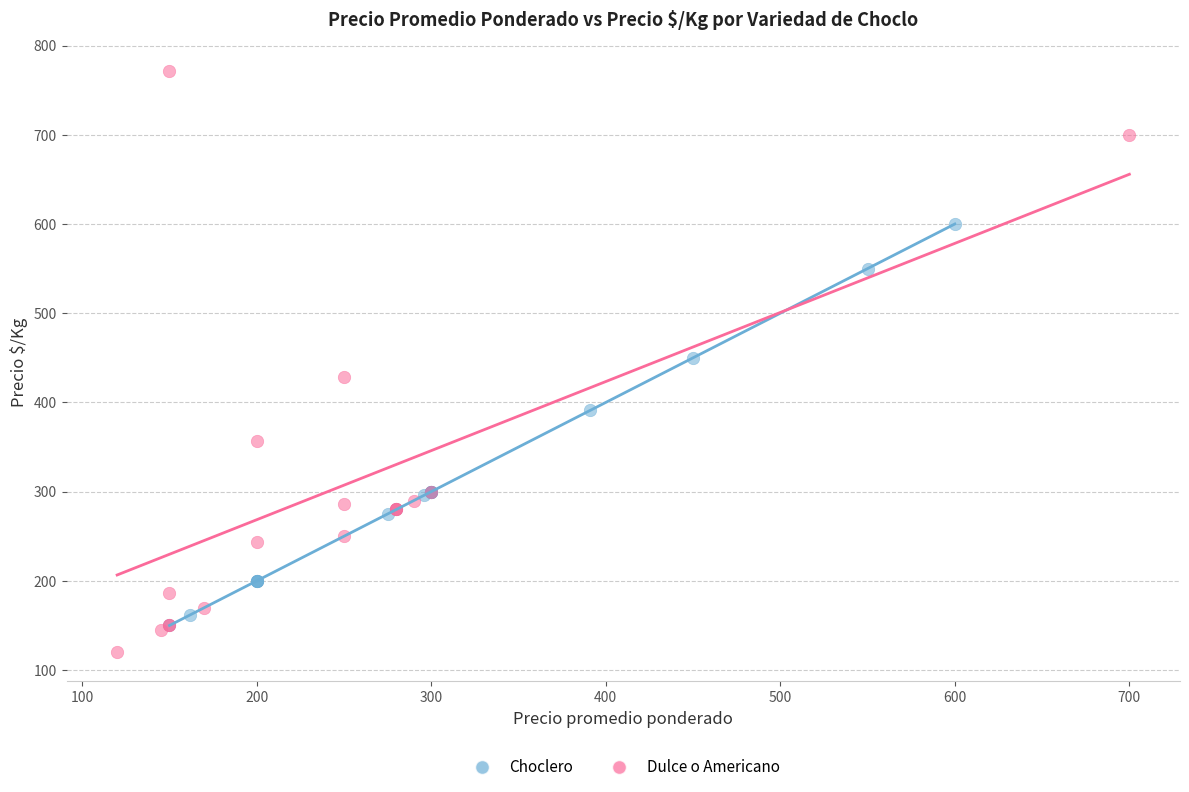

Which series reaches the minimum Y coordinate?

Dulce o Americano